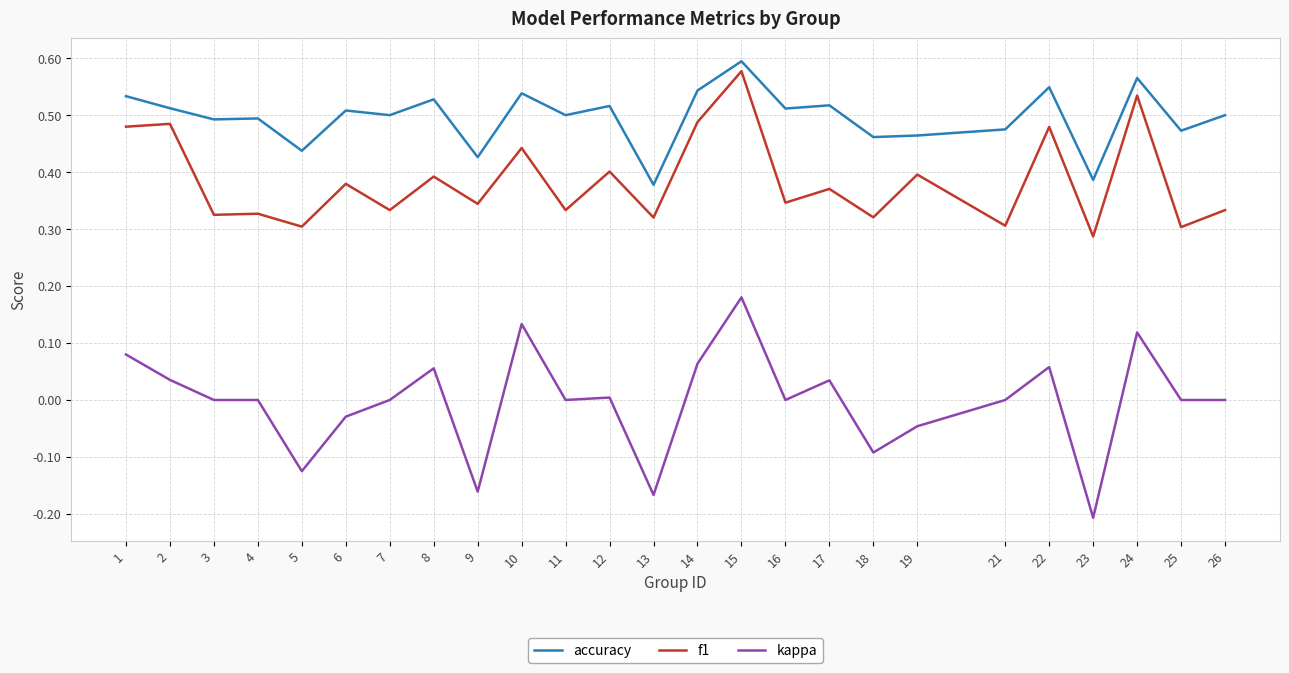

What is the sum of the f1 values at 18 and 6?

0.7